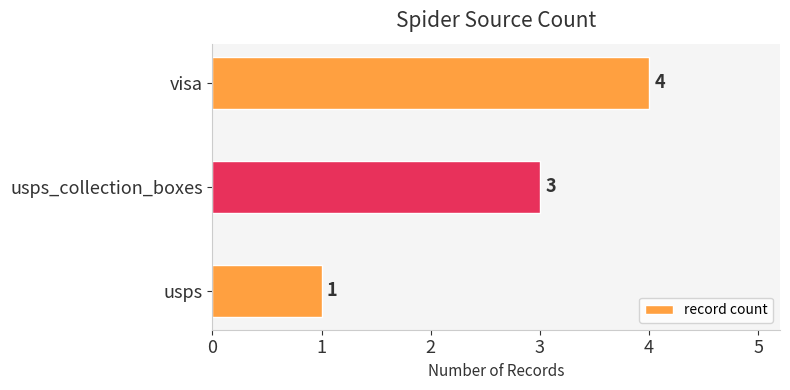

Between visa and usps_collection_boxes, which is larger?

visa